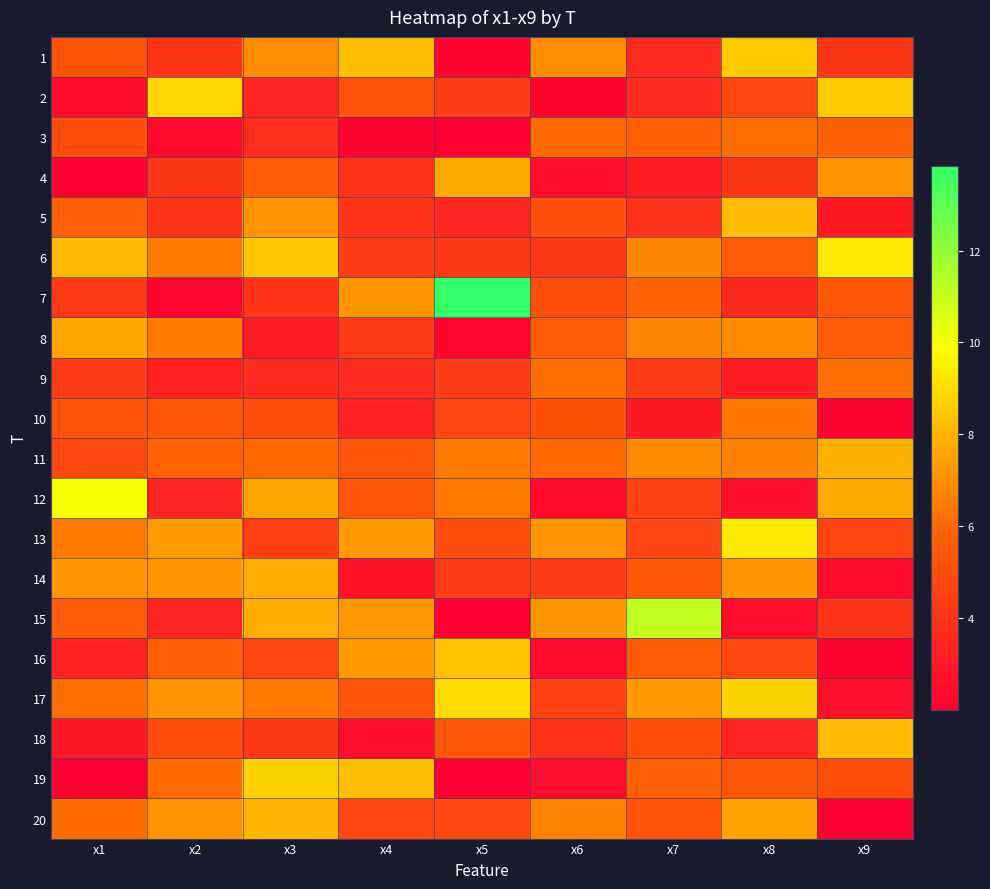

What is the total value across all series at x6?

96.4